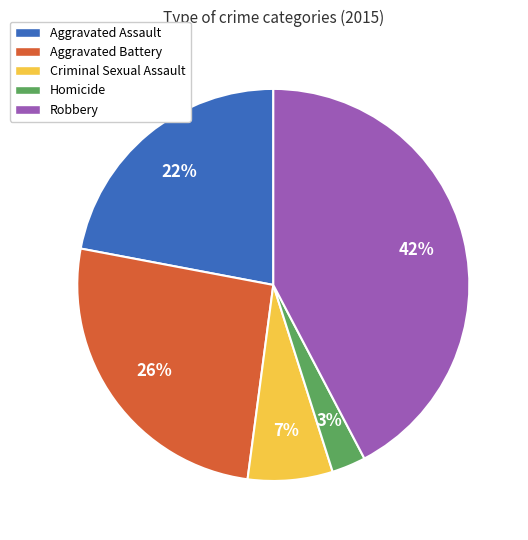

What percentage is the Aggravated Assault slice, to the nearest percent?

22%